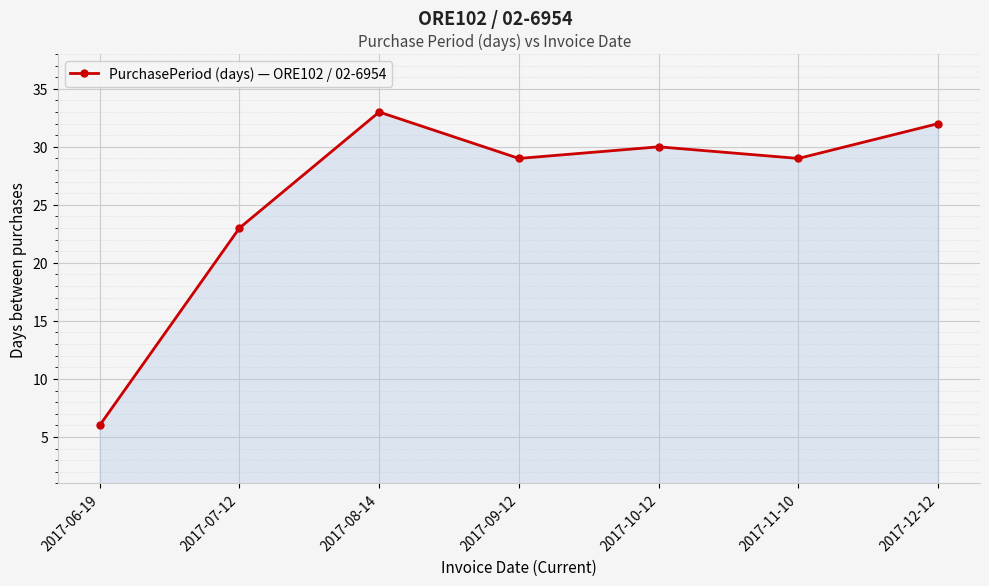

Is it true that the value at 2017-12-12 is 55?

False